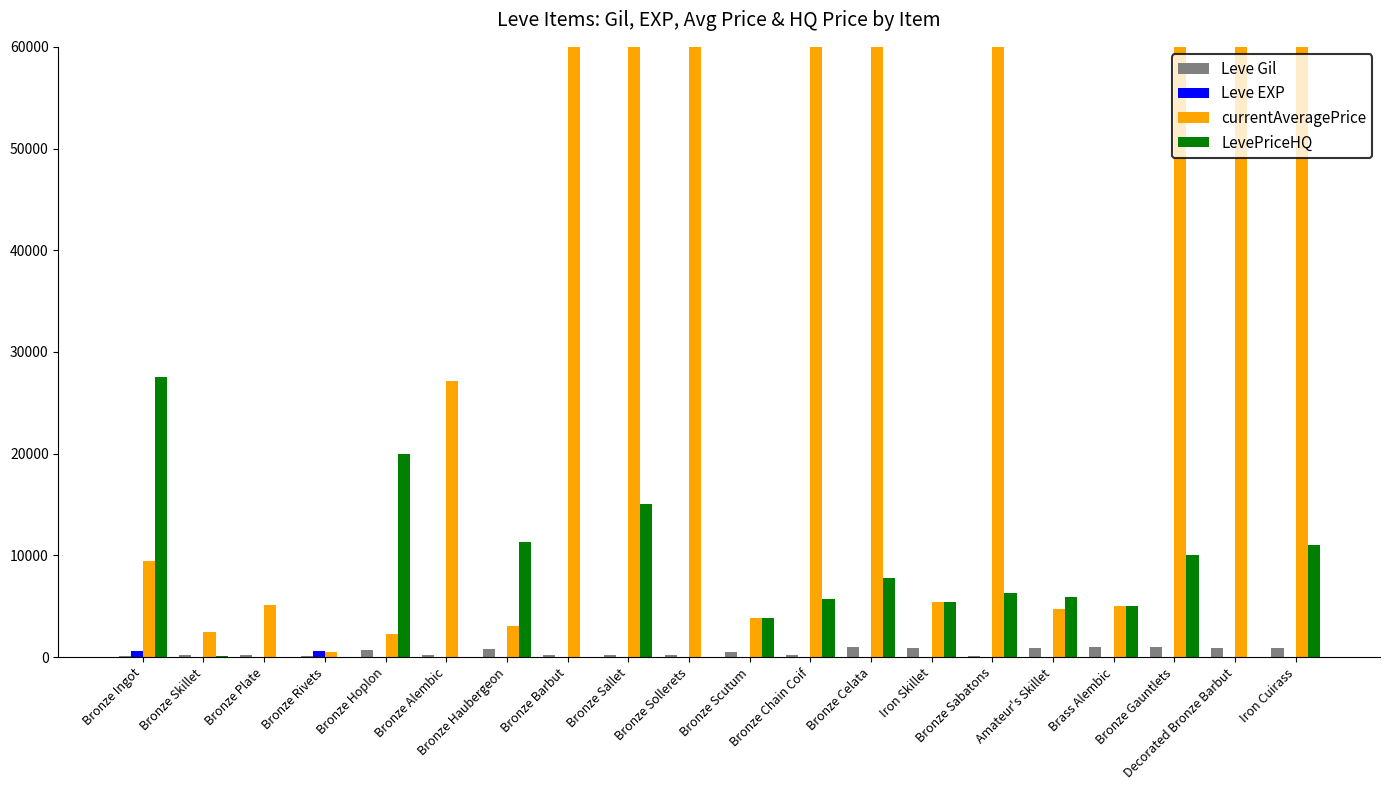

Is the value of Leve Gil at Bronze Hoplon greater than the value of currentAveragePrice at Amateur's Skillet?

No